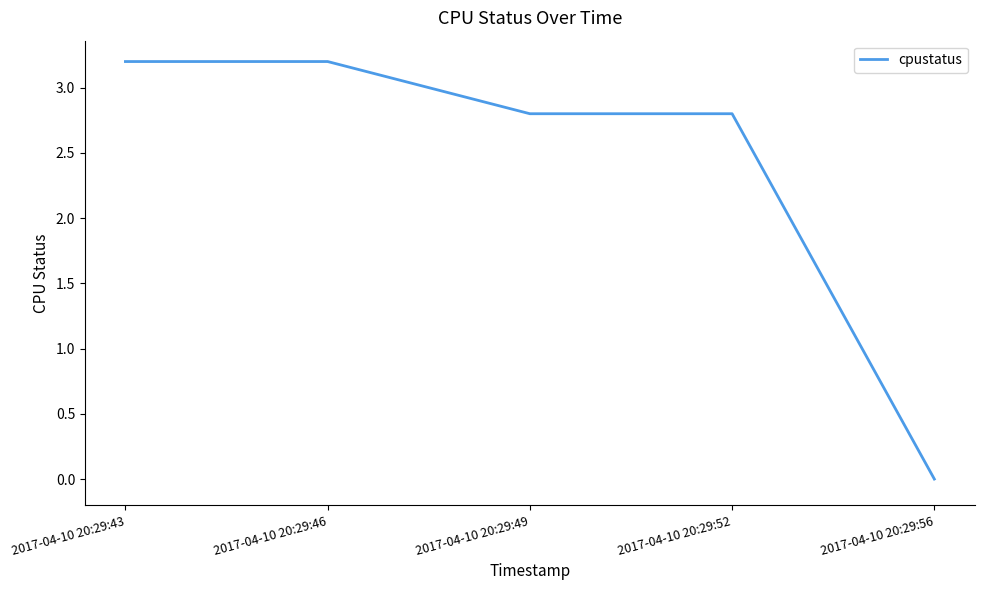

Is it true that the value at 2017-04-10 20:29:49 is 0.6?

False